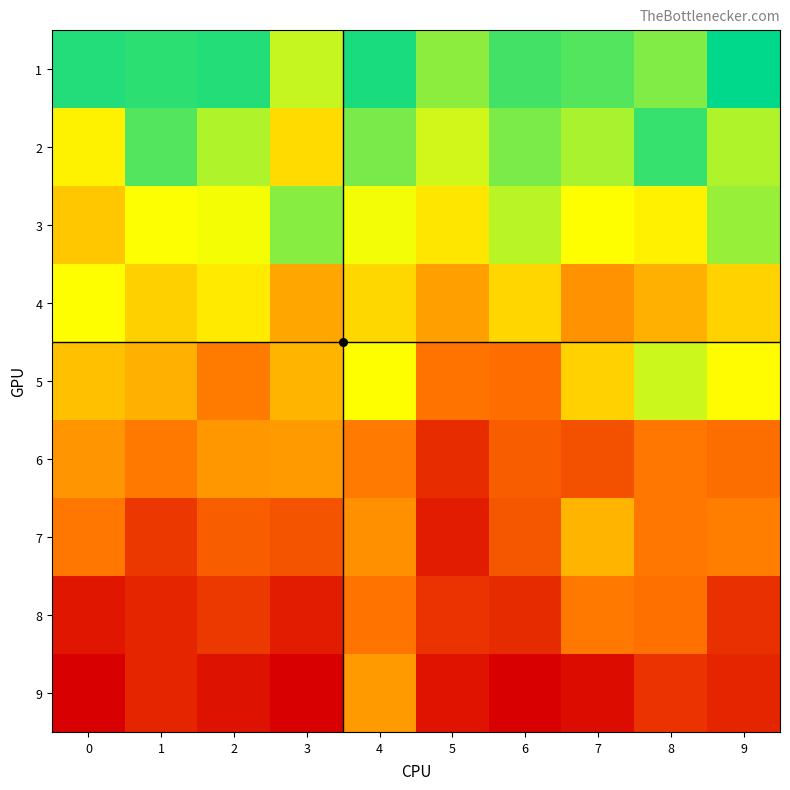

Reading left to right, transcribe all the data shown in this chart.

1: 0=1.0	1=0.9	2=1.0	3=0.7	4=1.0	5=0.8	6=0.9	7=0.9	8=0.8	9=1.0
2: 0=0.6	1=0.9	2=0.8	3=0.6	4=0.8	5=0.7	6=0.8	7=0.8	8=0.9	9=0.8
3: 0=0.5	1=0.7	2=0.7	3=0.8	4=0.7	5=0.6	6=0.8	7=0.7	8=0.6	9=0.8
4: 0=0.7	1=0.6	2=0.6	3=0.5	4=0.6	5=0.4	6=0.6	7=0.4	8=0.5	9=0.6
5: 0=0.5	1=0.5	2=0.4	3=0.5	4=0.7	5=0.3	6=0.3	7=0.6	8=0.7	9=0.7
6: 0=0.4	1=0.3	2=0.4	3=0.4	4=0.4	5=0.1	6=0.3	7=0.2	8=0.3	9=0.3
7: 0=0.3	1=0.2	2=0.3	3=0.2	4=0.4	5=0.1	6=0.3	7=0.5	8=0.3	9=0.4
8: 0=0.1	1=0.1	2=0.2	3=0.1	4=0.3	5=0.2	6=0.1	7=0.3	8=0.3	9=0.1
9: 0=0.0	1=0.1	2=0.1	3=0.0	4=0.4	5=0.1	6=0.0	7=0.0	8=0.2	9=0.1